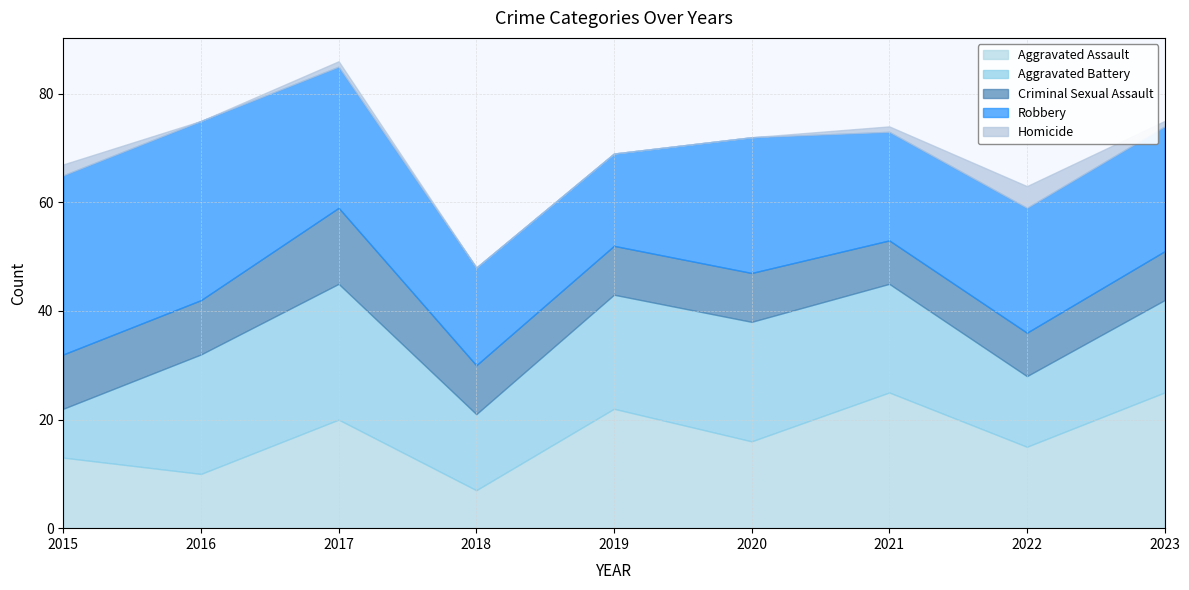

What is the difference between the highest and lowest values at 2015?

31